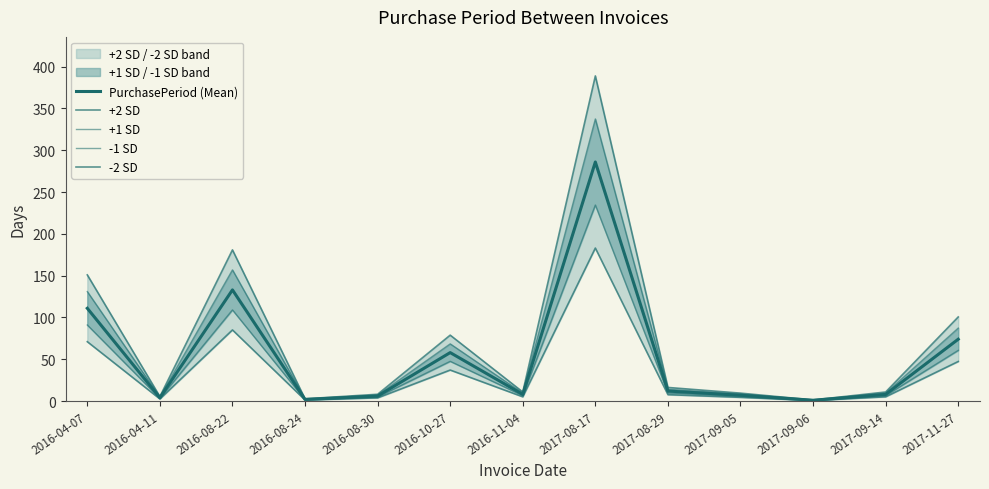

Where is -2 SD nearest to the value 91?

2016-08-22